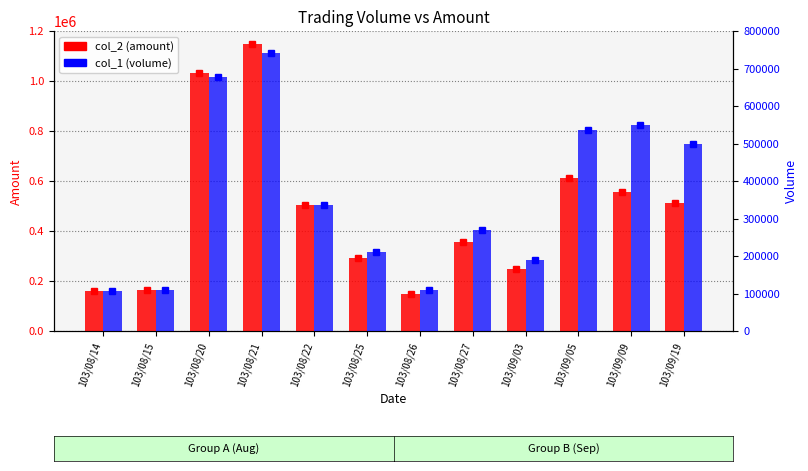

Where does the col_1 (volume) series first go above 336000?

103/08/20